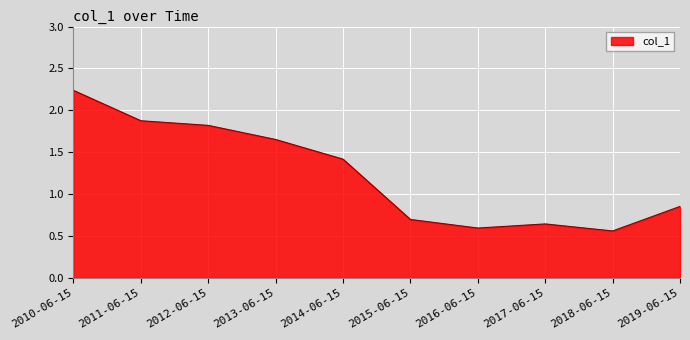

What position from the left is 2019-06-15?

10